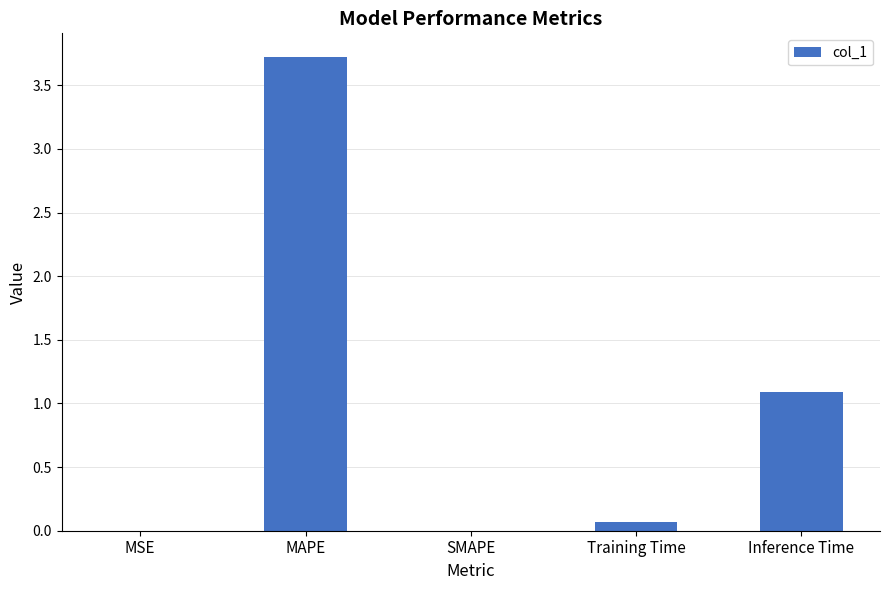

Are the bars horizontal?

No